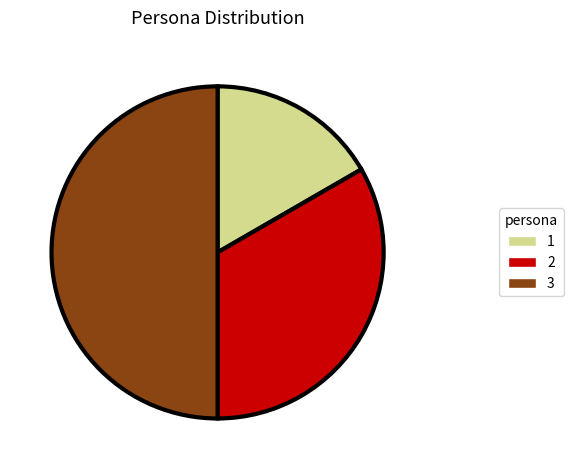

Rank the categories by value from highest to lowest.

3, 2, 1